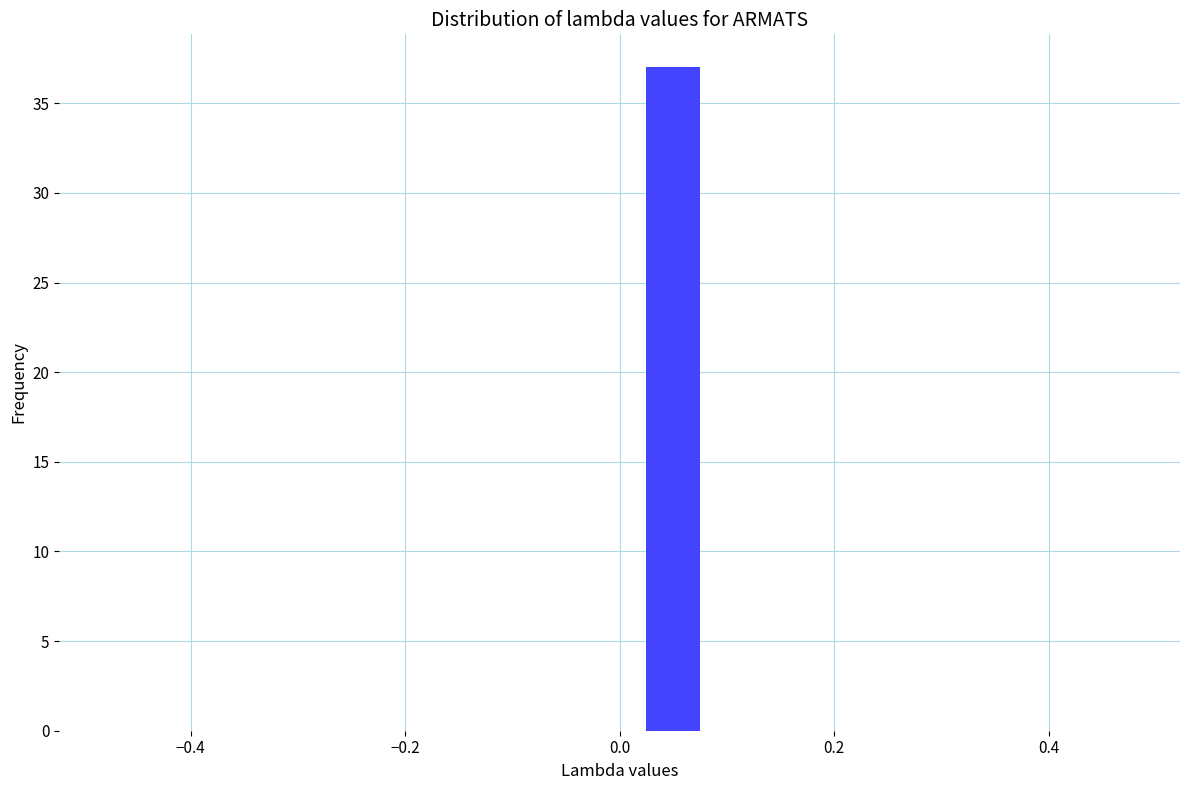

Over which range of the x-axis is the bar tallest?

0.0 to 0.1